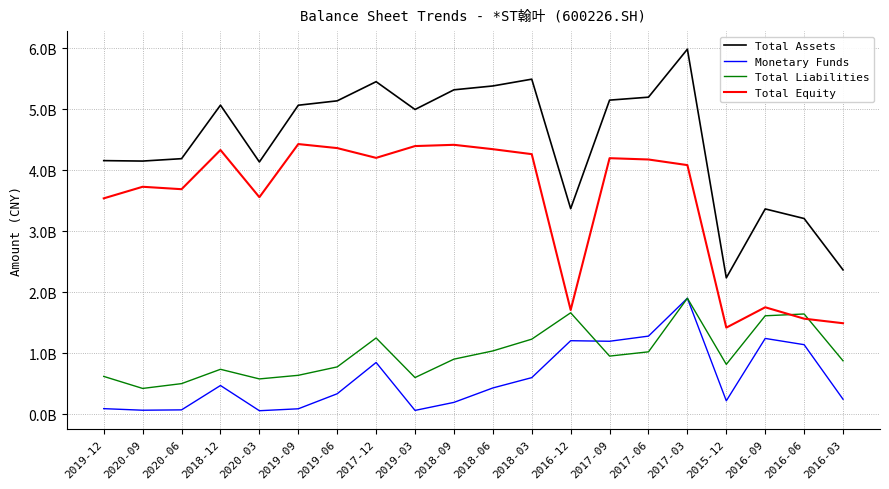

Reading left to right, transcribe all the data shown in this chart.

Total Assets: 4159059189.3	4151759496.4	4191043645.1	5068902850.1	4136799691.3	5067661310.9	5139640706.0	5453998694.2	4997802765.6	5320531822.8	5383847004.1	5495173928.0	3371189977.0	5151308462.1	5199727479.4	5987060876.2	2235878096.6	3366665556.8	3209228564.0	2366262074.1
Monetary Funds: 90122688.3	64469268.1	70151700.0	469787718.9	56188111.3	87803666.4	334568332.0	847515962.2	61286755.8	192990661.6	429696183.8	598955392.7	1204770059.2	1195632892.5	1280150480.3	1901537658.5	218727448.5	1242041779.9	1139680465.5	244569555.3
Total Liabilities: 619047622.0	421753287.3	500752537.9	735727051.5	577813042.1	637108943.3	775043557.7	1249821503.6	600072623.7	902210788.1	1037148026.6	1229988753.1	1662799093.9	952275583.0	1022246578.3	1901652976.9	816584598.3	1613574038.1	1643124607.8	874891772.5
Total Equity: 3540011567.3	3730006209.1	3690291107.2	4333175798.6	3558986649.1	4430552367.6	4364597148.3	4204177190.6	4397730142.0	4418321034.7	4346698977.5	4265185174.8	1708390883.1	4199032879.1	4177480901.1	4085407899.3	1419293498.3	1753091518.8	1566103956.3	1491370301.6